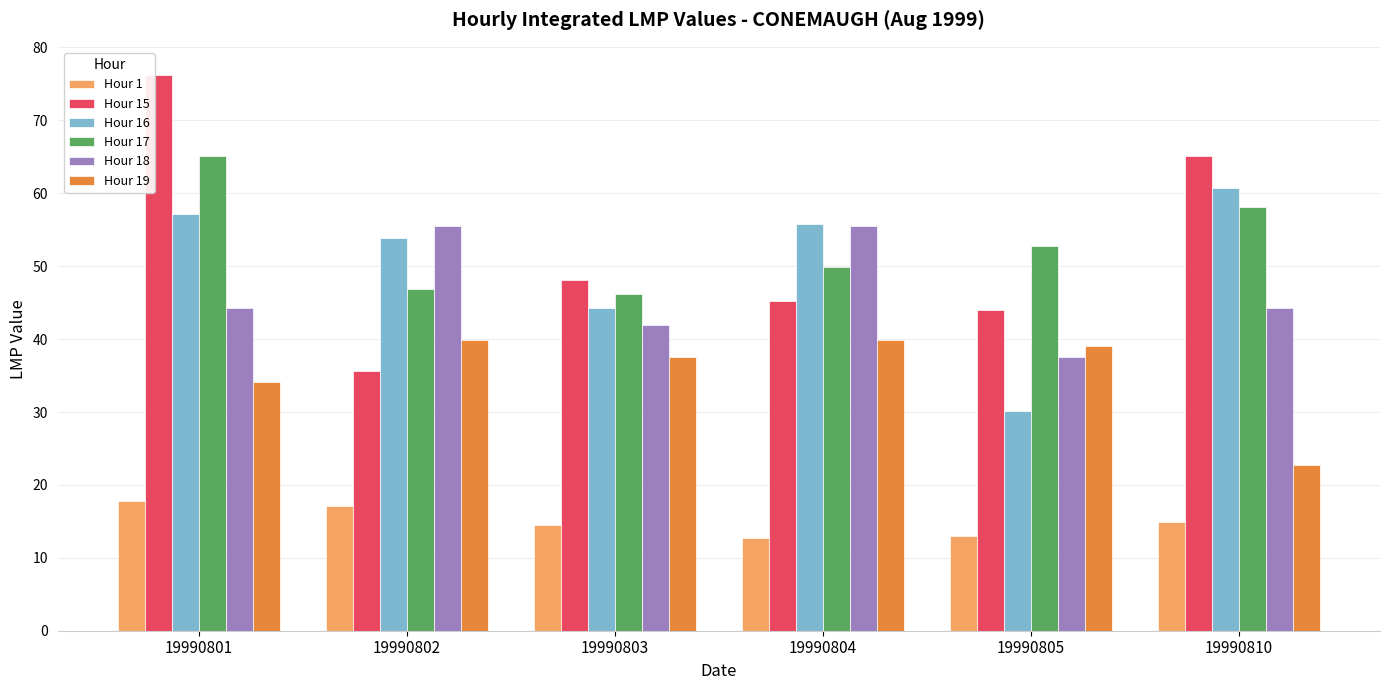

Rank the series by their maximum value, from lowest to highest.

Hour 1, Hour 19, Hour 18, Hour 16, Hour 17, Hour 15